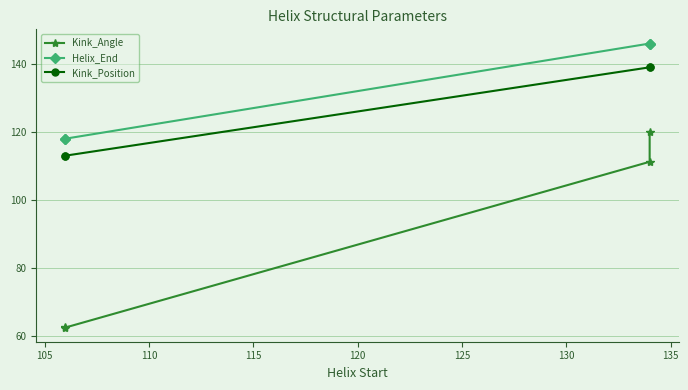

Is the value of Helix_End at 110 greater than the value of Kink_Position at 115?

Yes